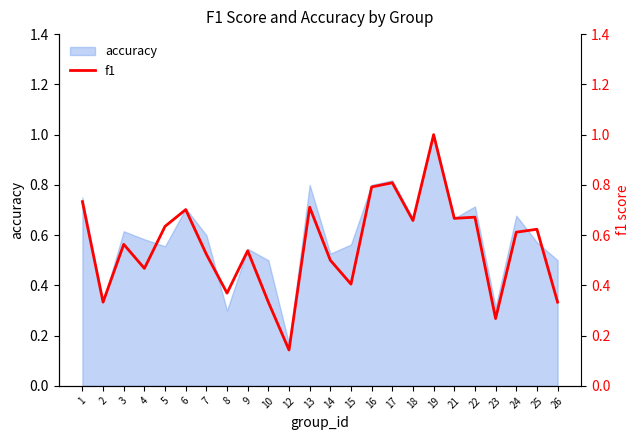

How many values are between 0 and 1?

24